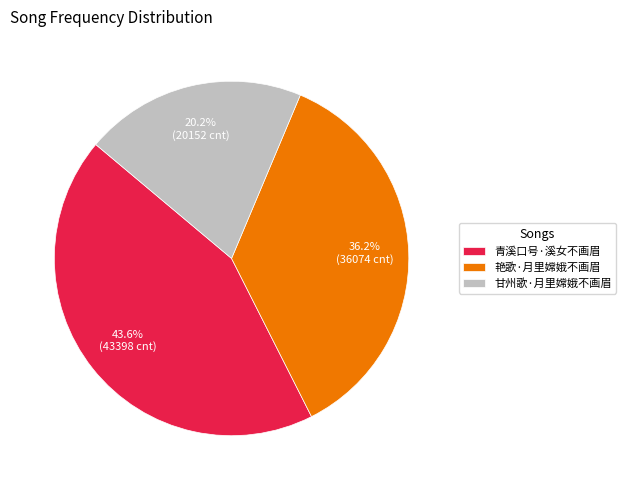

What is the ratio of the value at 青溪口号·溪女不画眉 to the value at 甘州歌·月里嫦娥不画眉?

2.2